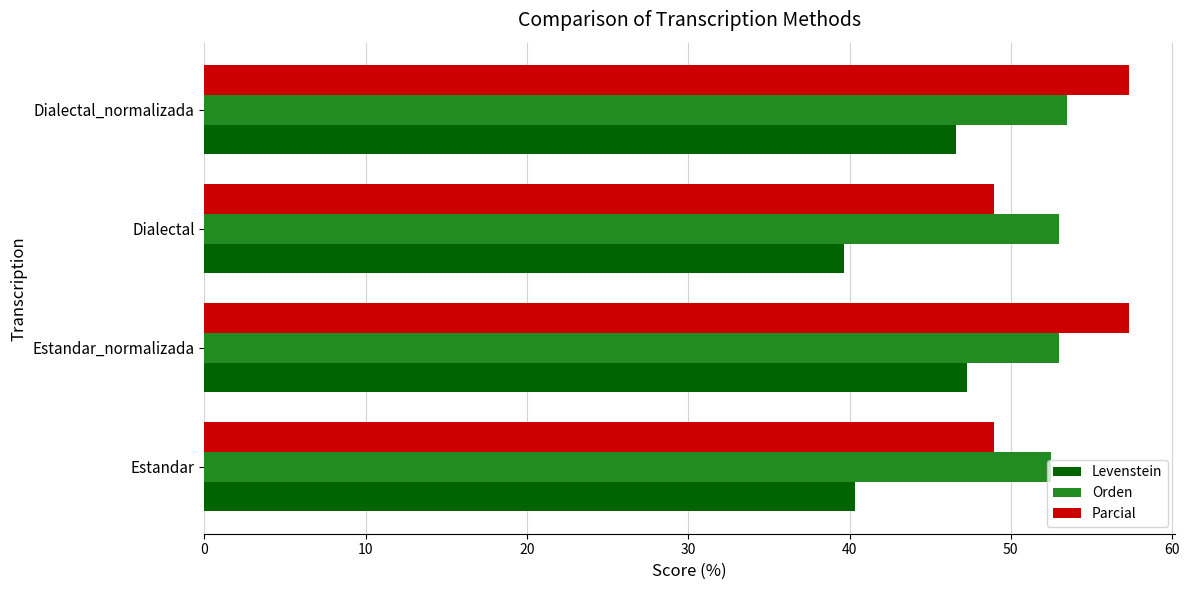

The value of Orden at Estandar_normalizada is 53.0. True or false?

True